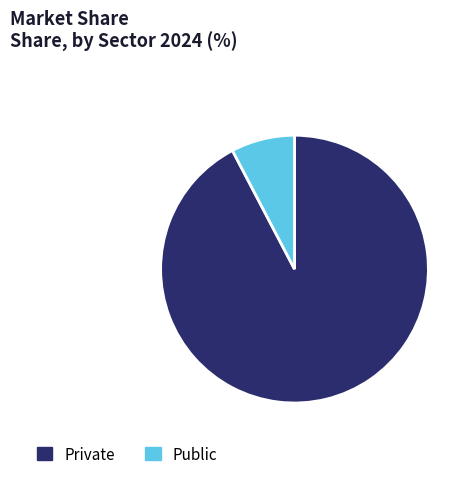

Between Private and Public, which is larger?

Private